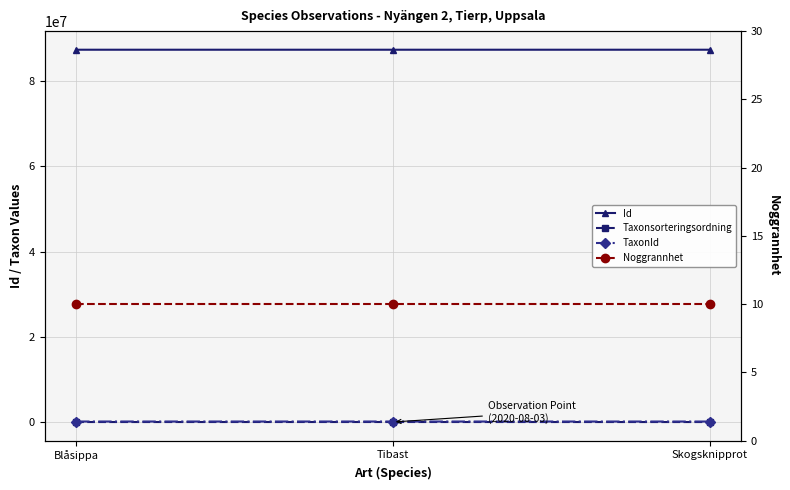

Reading left to right, transcribe all the data shown in this chart.

Id: 87278035	87278078	87278025
Taxonsorteringsordning: 98520	101680	96312
TaxonId: 222498	222412	219798
Noggrannhet: 10	10	10